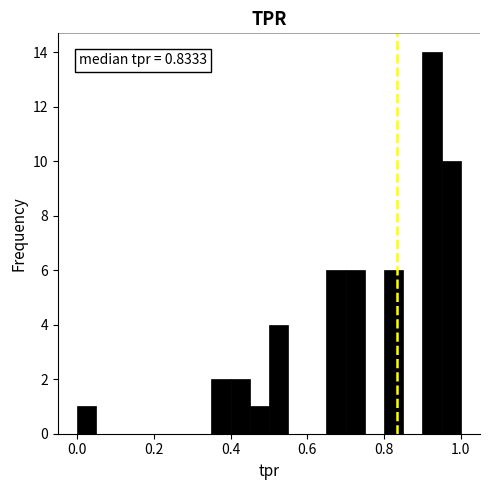

Around what value on the x-axis is the tallest bar? Give the approximate position of its centre, as read against the axis.

0.92